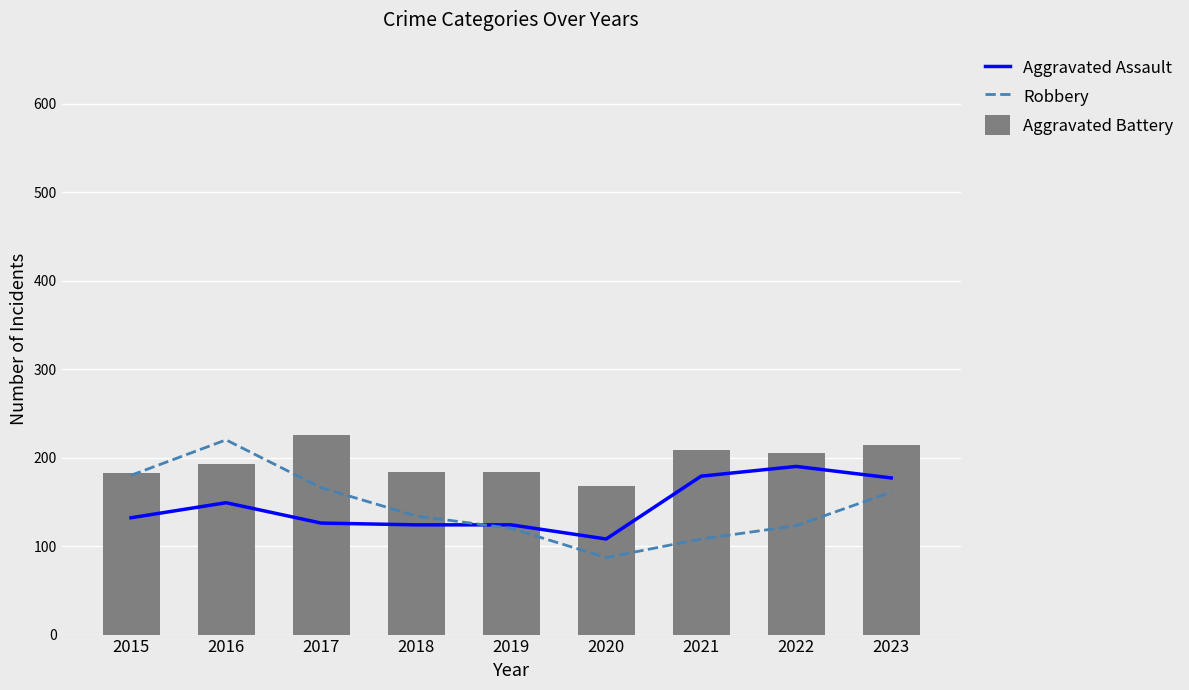

The Robbery series shows 280 at 2017. True or false?

False